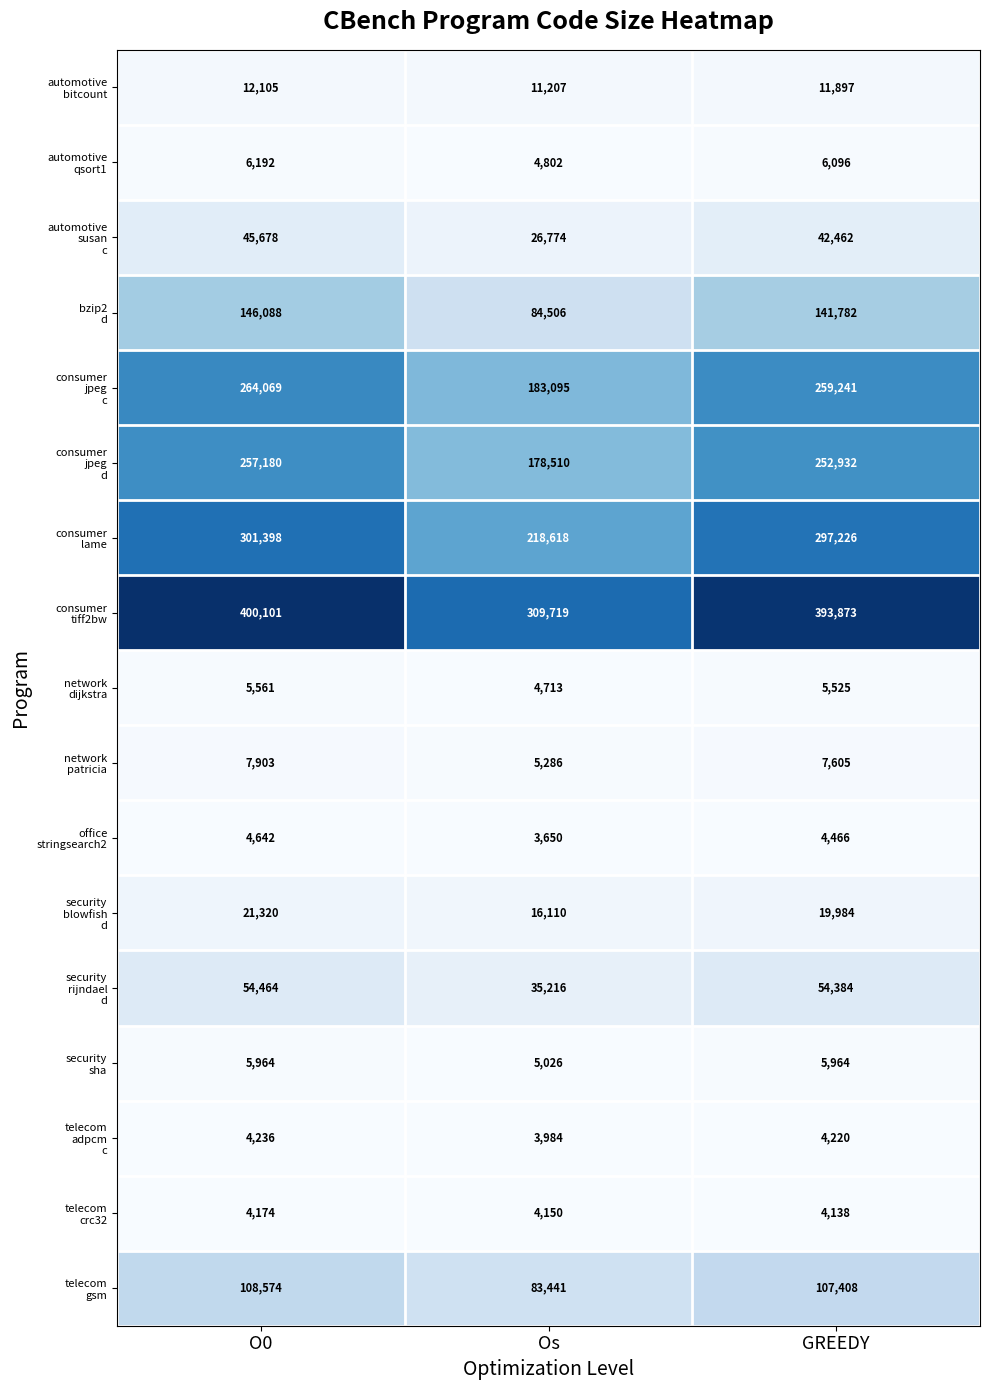

At which category is the sum across all series the highest?

O0